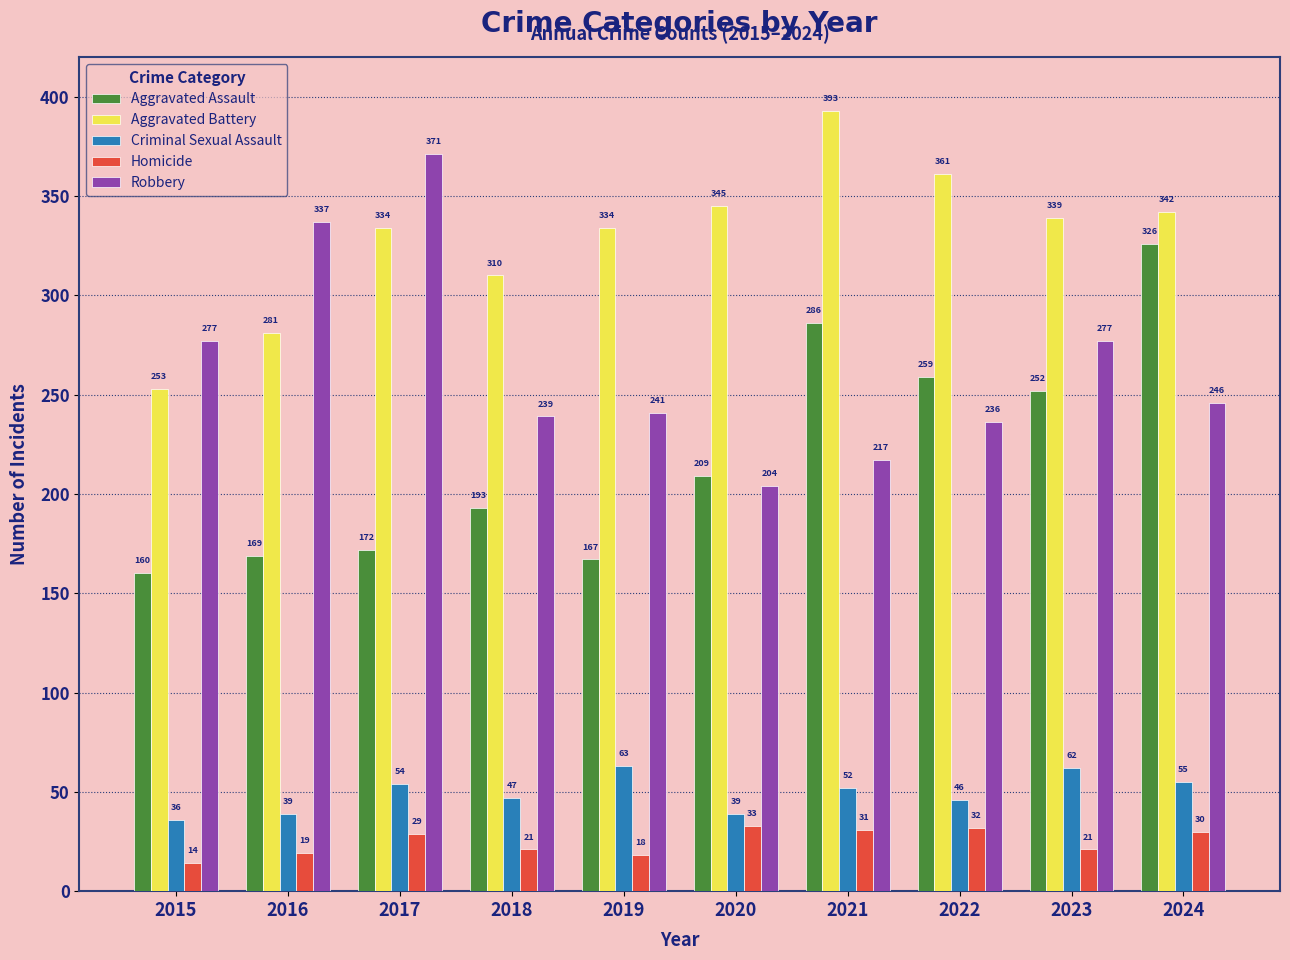

What is the greatest value displayed?

393